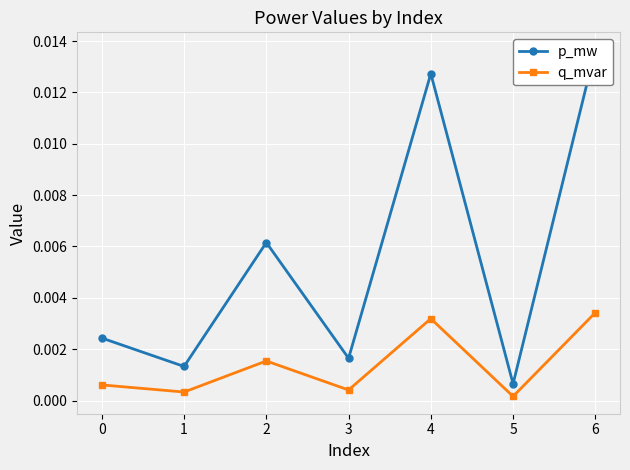

True or false: q_mvar and p_mw intersect in this chart.

False